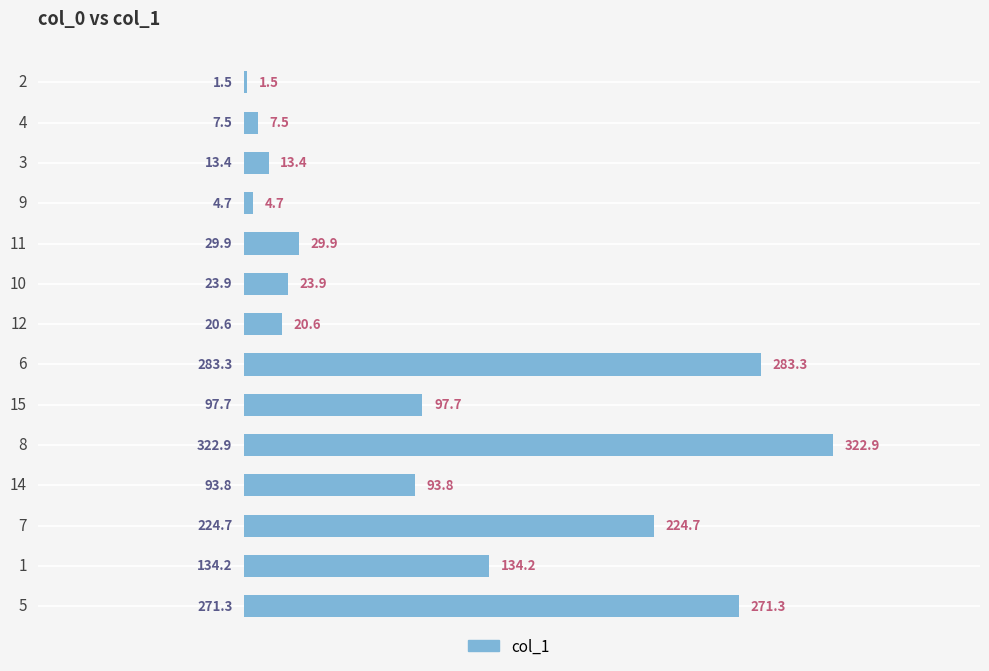

The chart shows a value of 125.6 at 14. True or false?

False